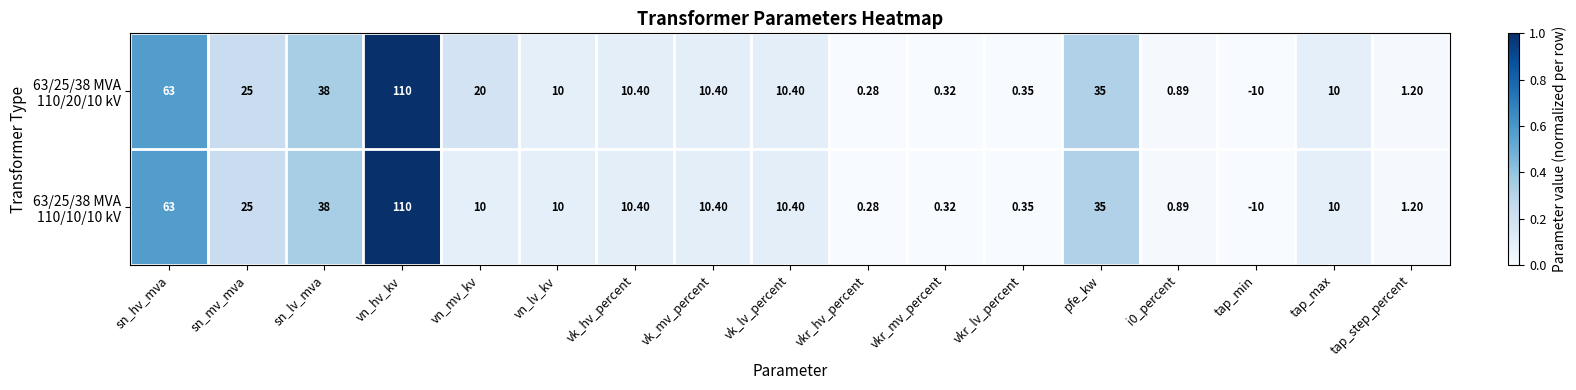

At which category is the sum across all series the highest?

vn_hv_kv